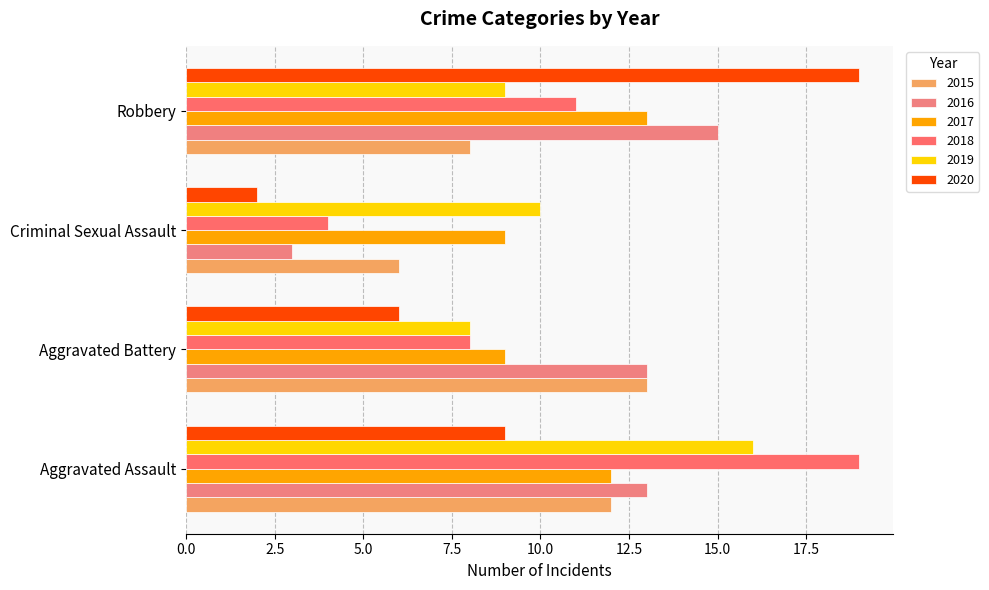

How many bars are there in each group?

6